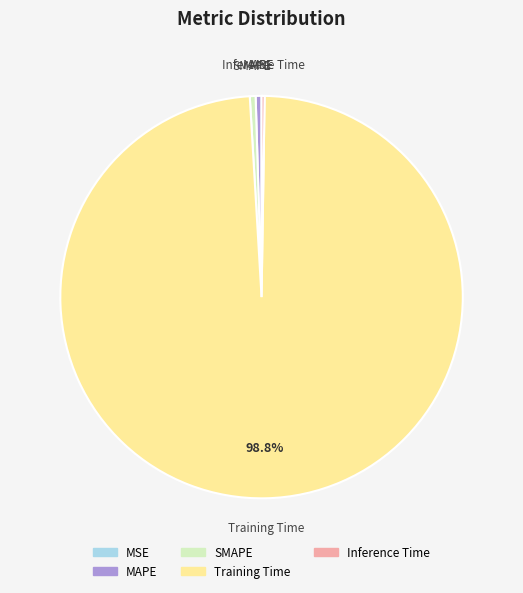

Which category has the biggest portion of the pie?

Training Time